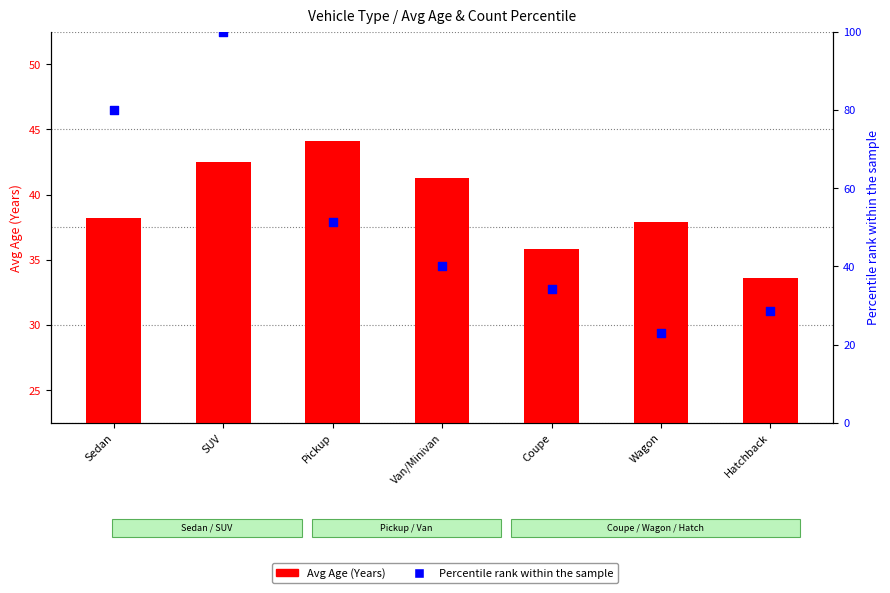

What are all the series names shown in the legend?

Avg Age (Years), Percentile rank within the sample